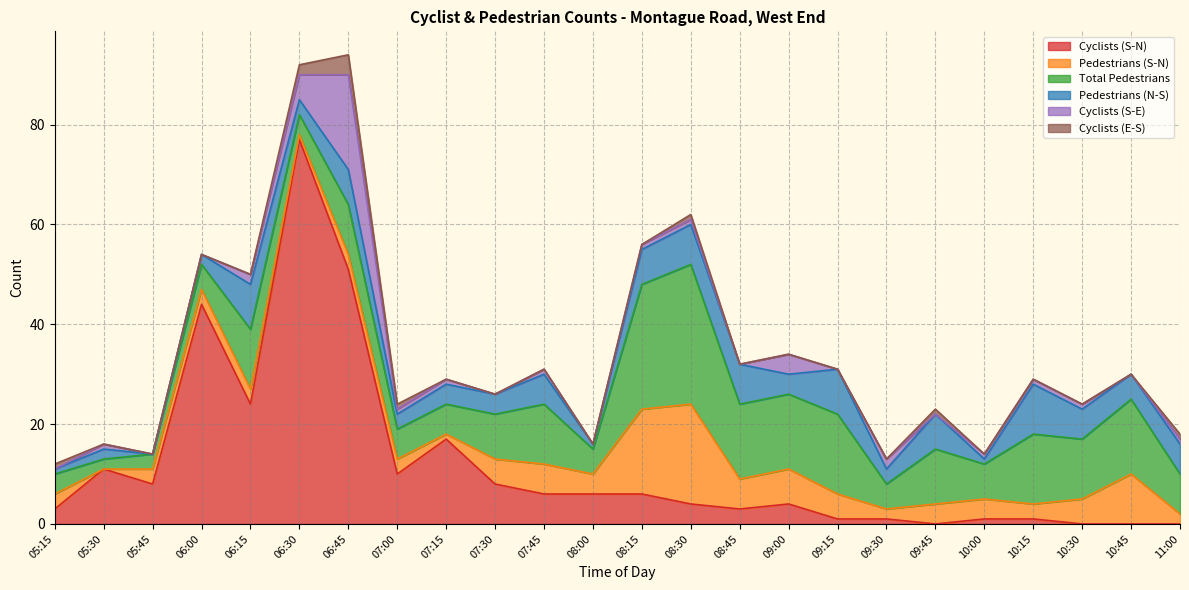

The value of Total Pedestrians at 08:00 is 5. True or false?

True